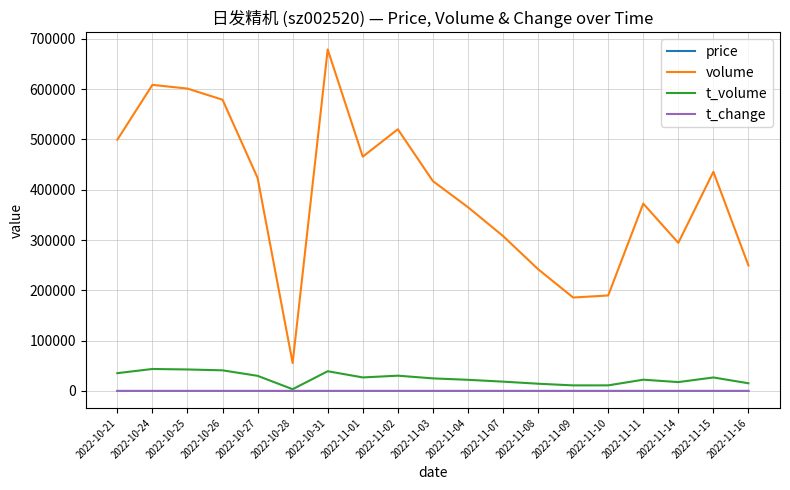

Between 2022-11-01 and 2022-11-11, which series saw the biggest shift?

volume